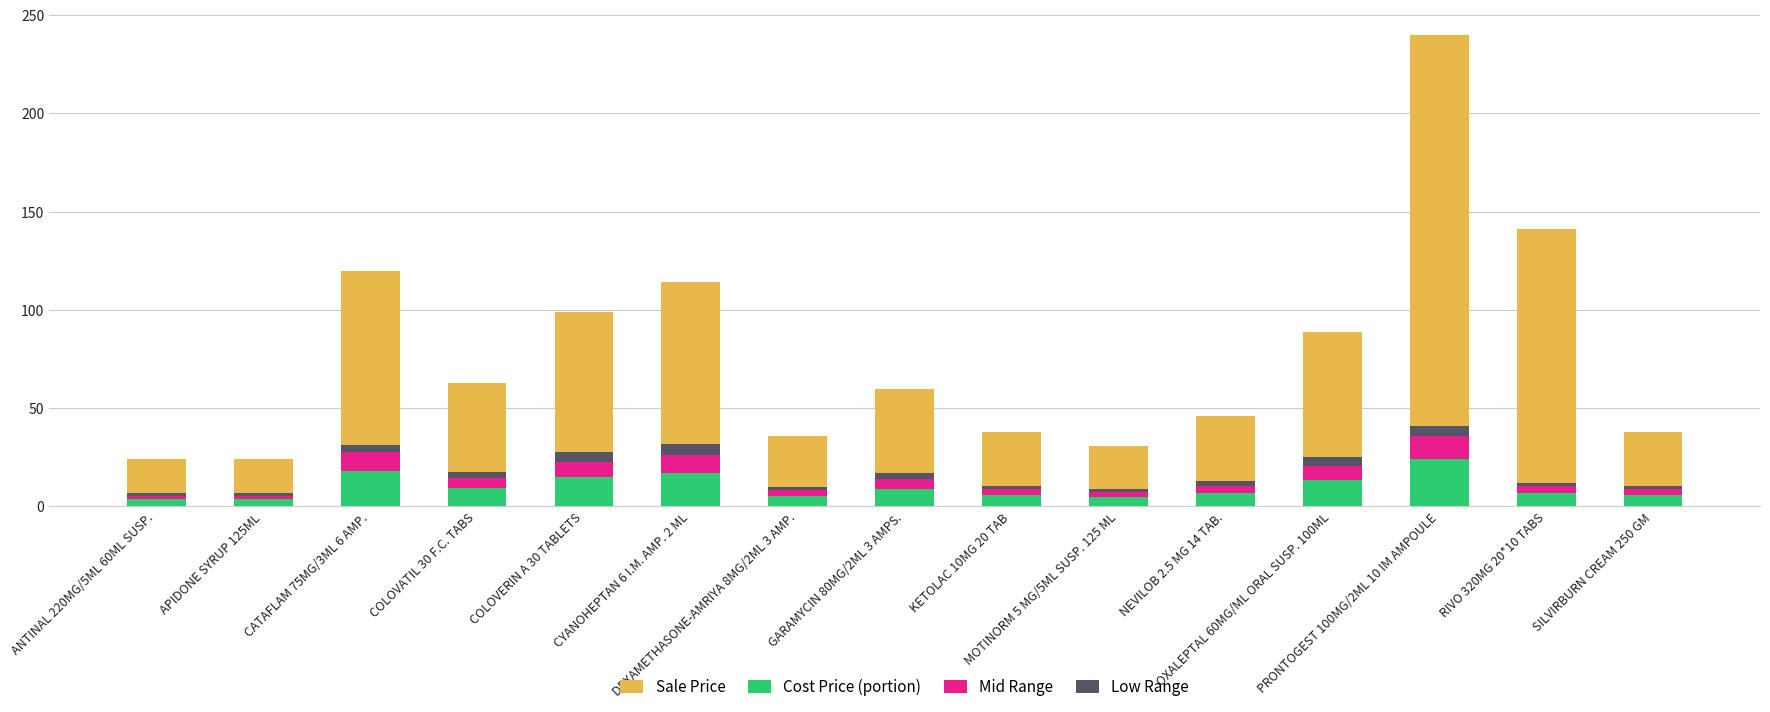

At which label does Mid Range first exceed 3?

CATAFLAM 75MG/3ML 6 AMP.